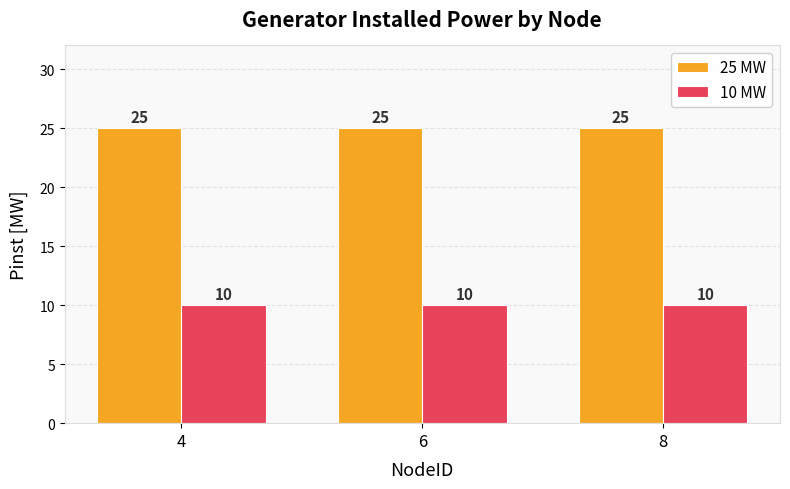

Which series has the largest total across all categories?

25 MW